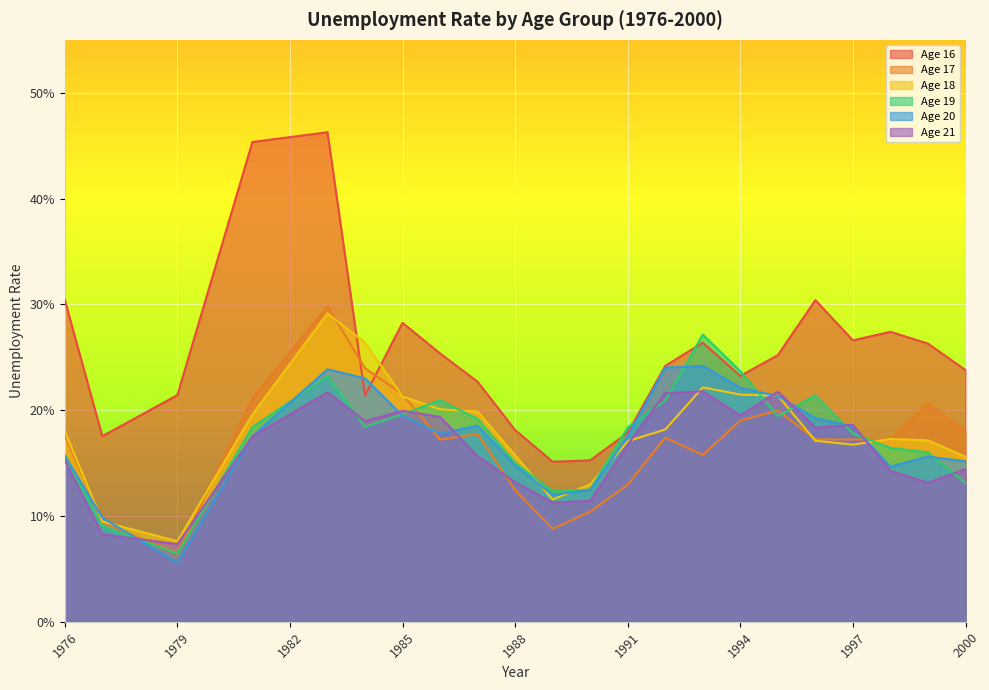

Which series has the largest total across all categories?

Age 16